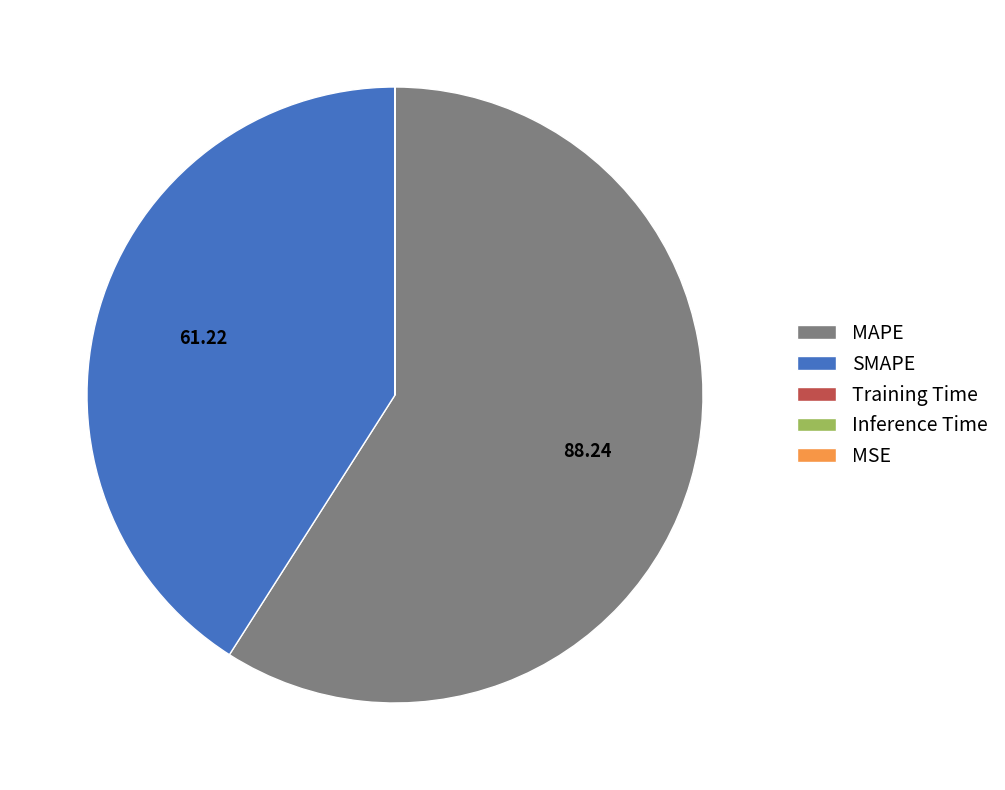

What is the largest slice in the pie chart?

MAPE